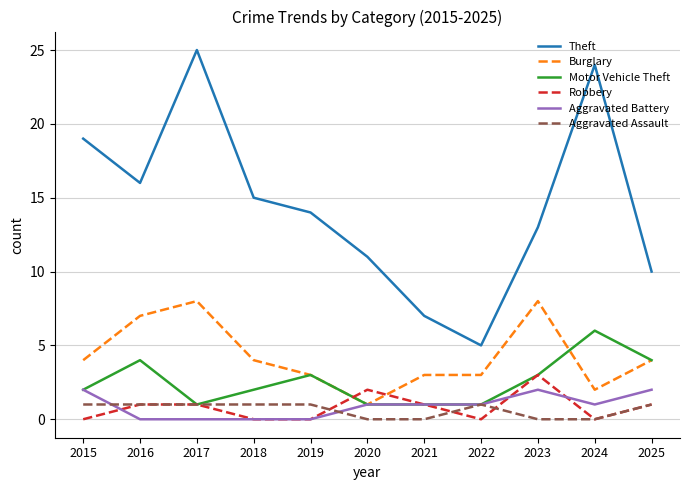

True or false: Aggravated Assault and Theft intersect in this chart.

False